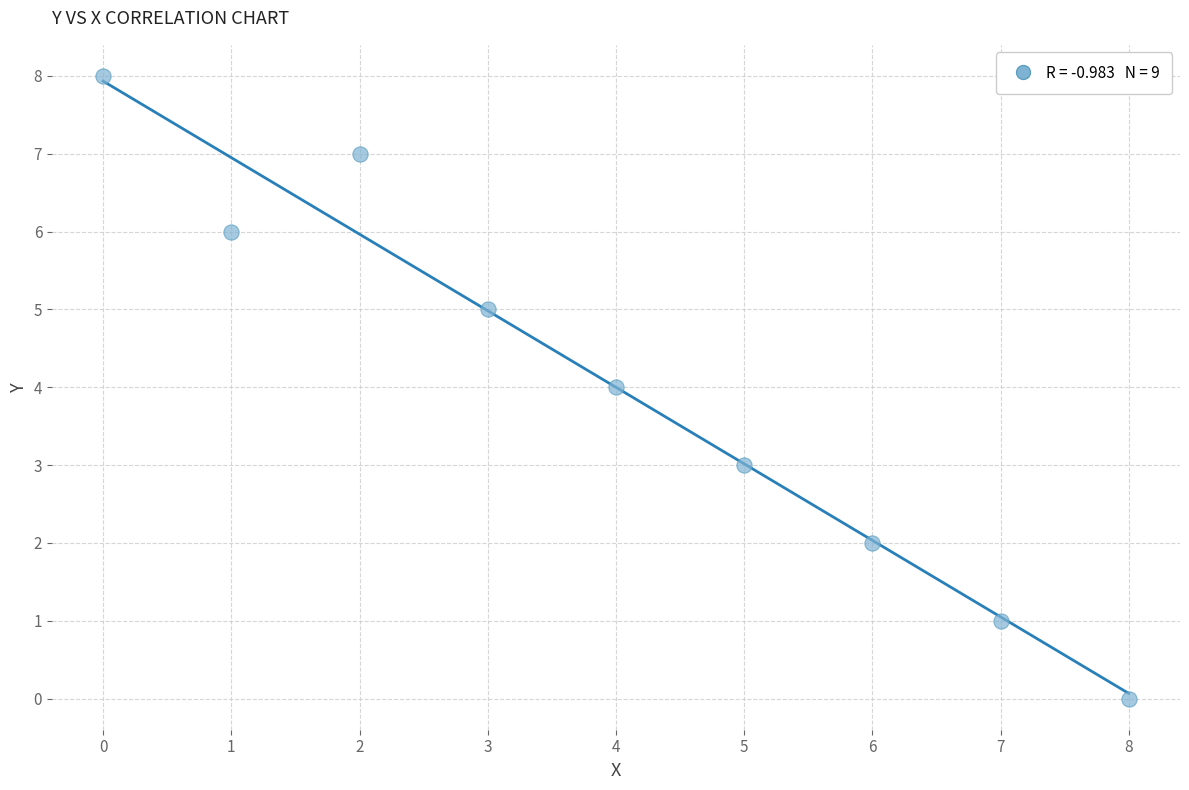

What is the average Y value?

4